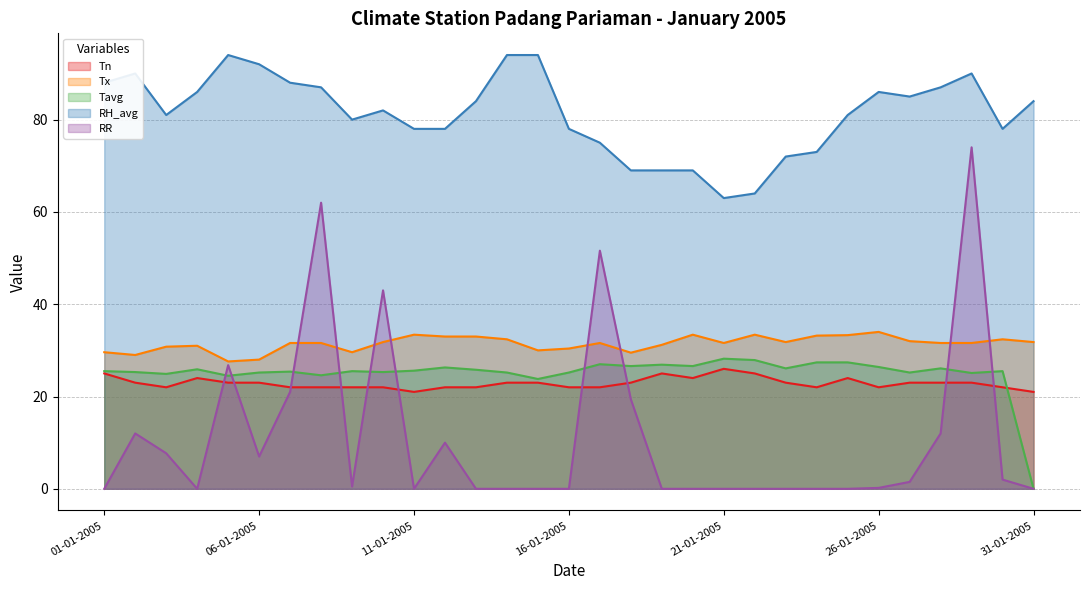

True or false: RH_avg and Tavg intersect in this chart.

False